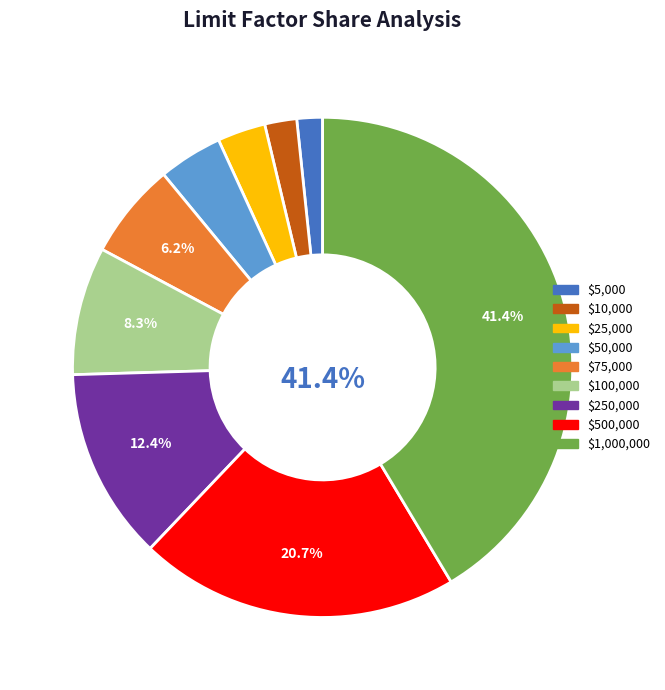

Count the number of slices in the pie.

9